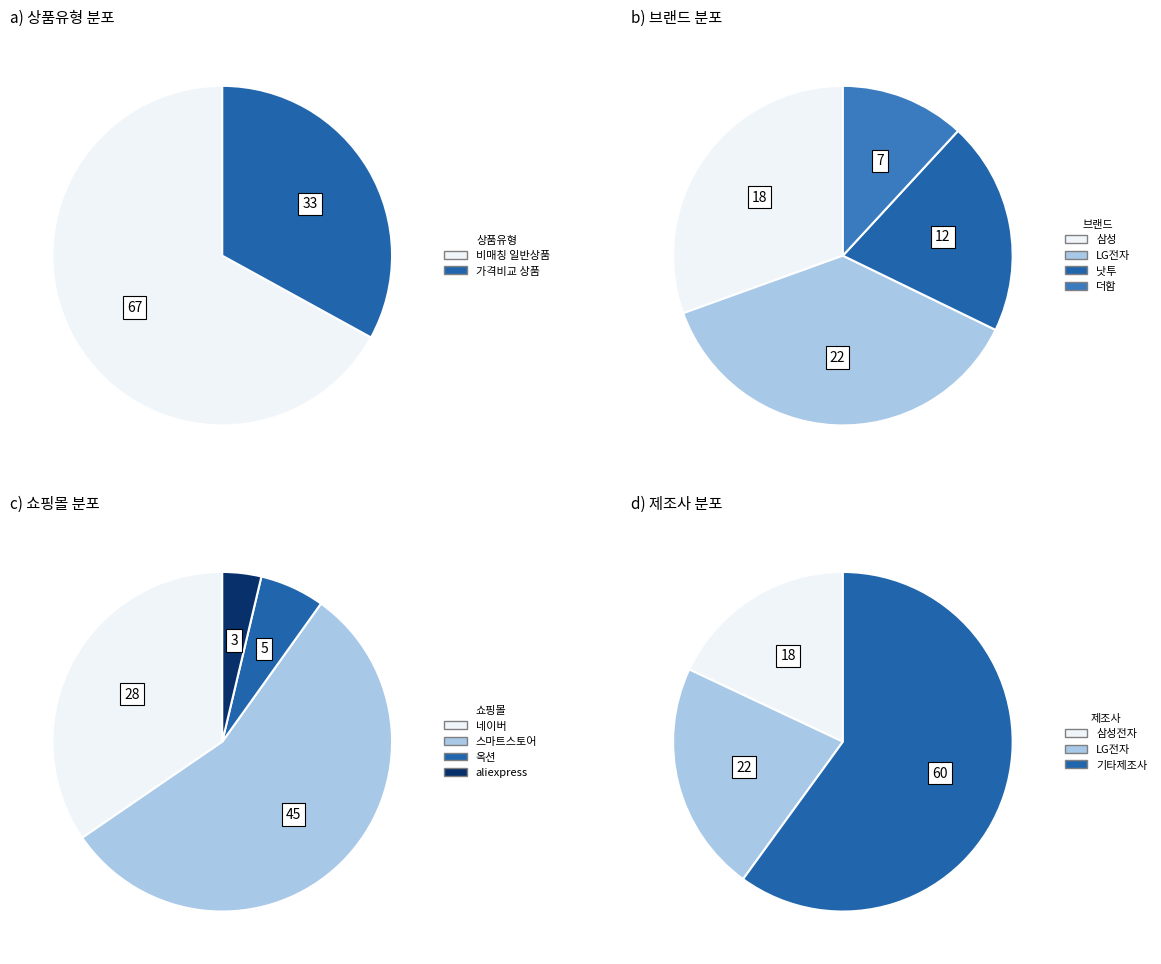

What is the change in value from 일반 - 가격비교 비매칭 일반상품 to 일반 - 가격비교 상품?

-34